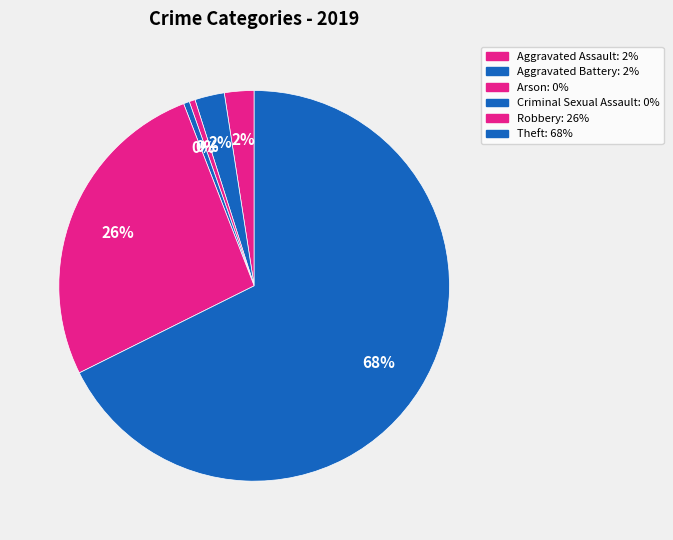

Between Robbery and Theft, which is larger?

Theft